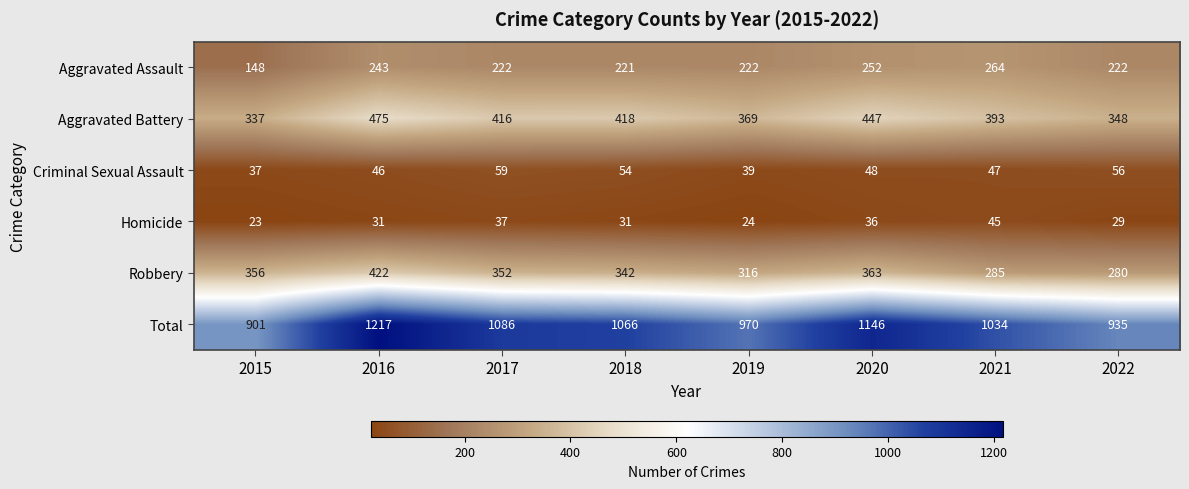

Which label corresponds to the largest value in the chart?

2016